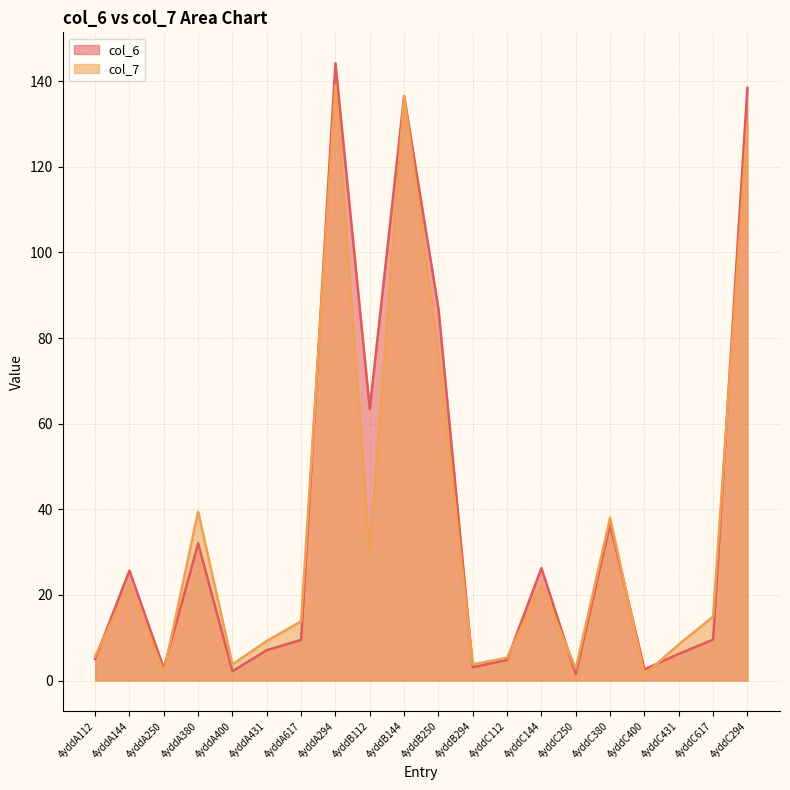

Where is the first local maximum for col_7?

4yddA144